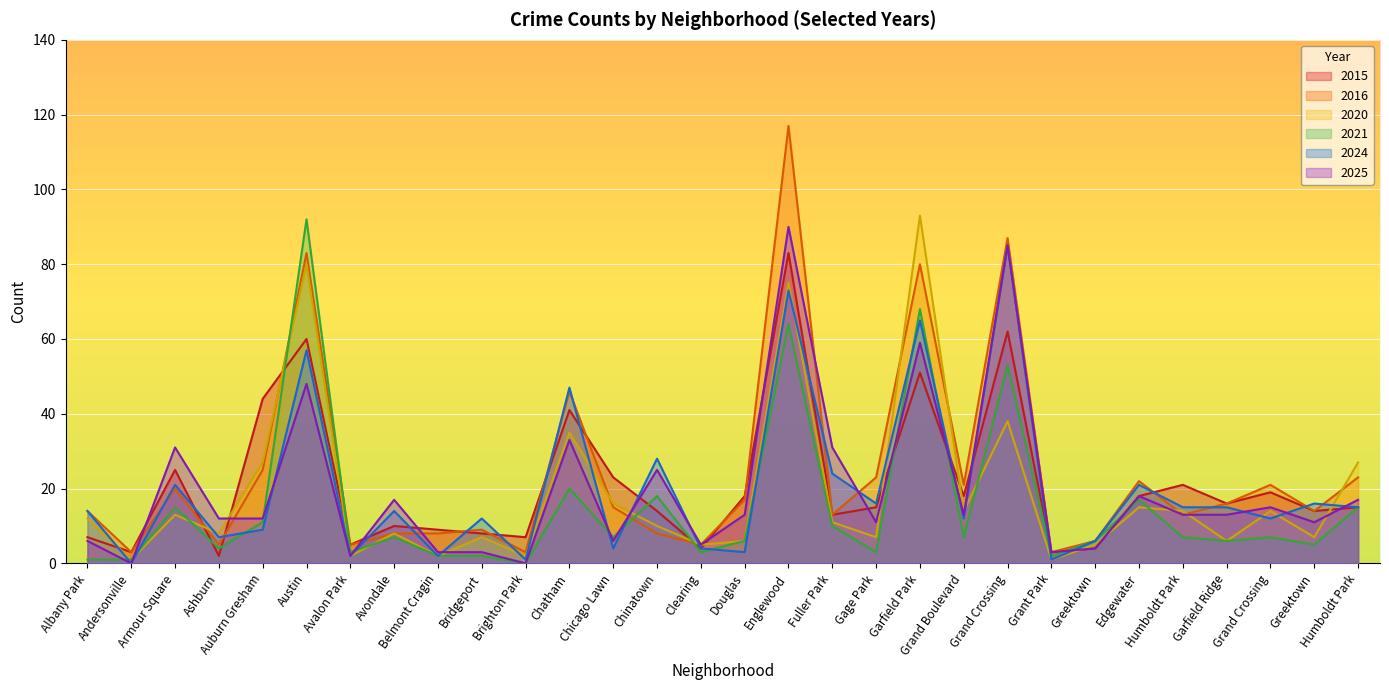

The value of 2021 at Grand Crossing is 7. True or false?

True